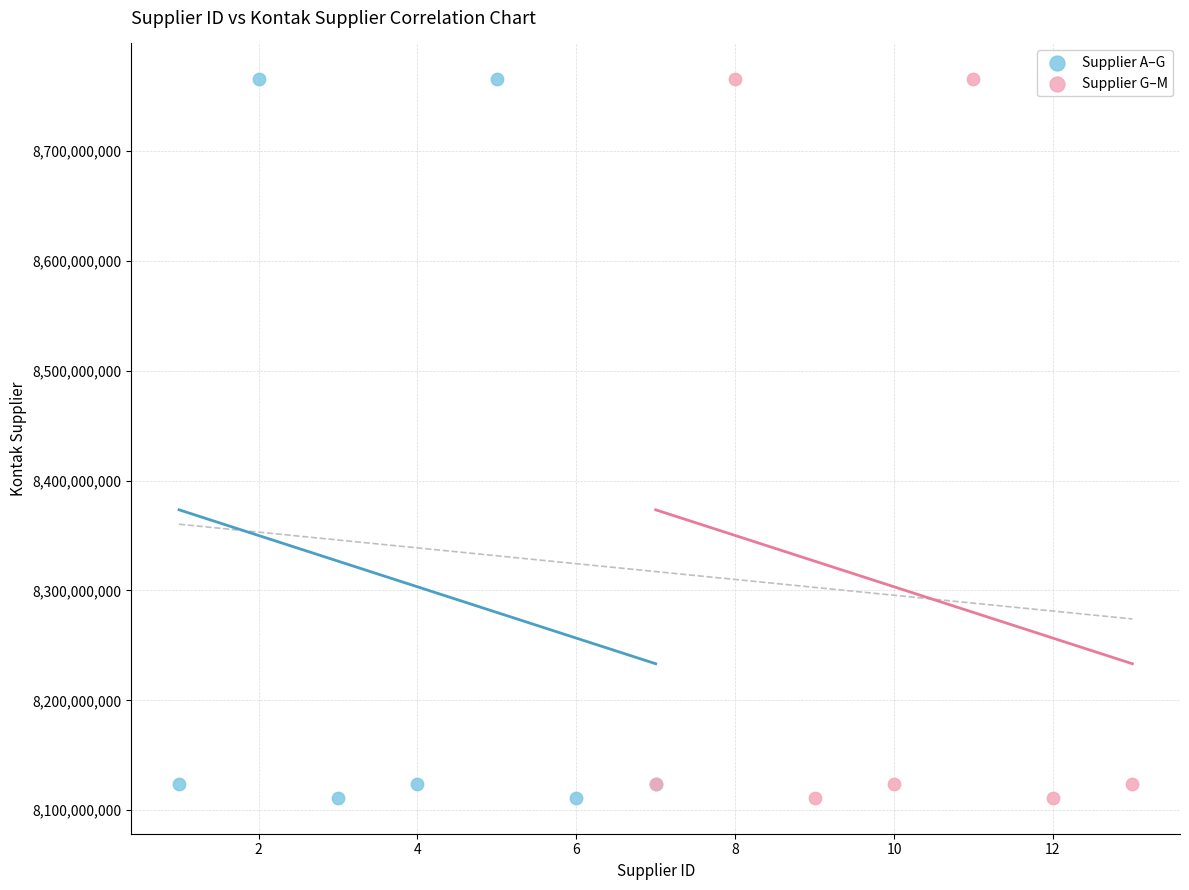

What are all the series names shown in the legend?

Supplier A–G, Supplier G–M